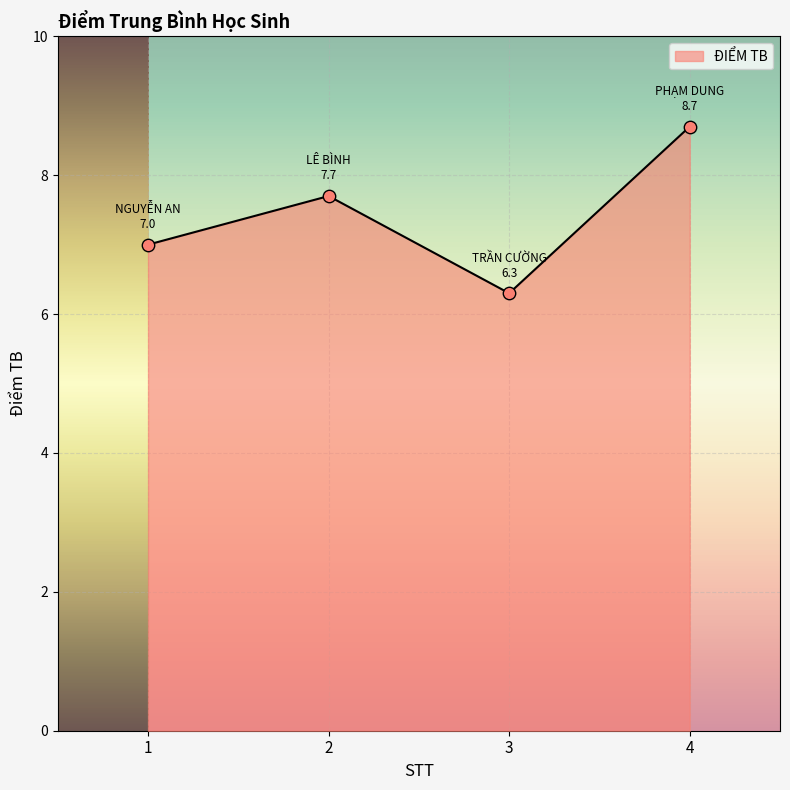

Approximately how many times larger is the value at 4 compared to 2?

1.1